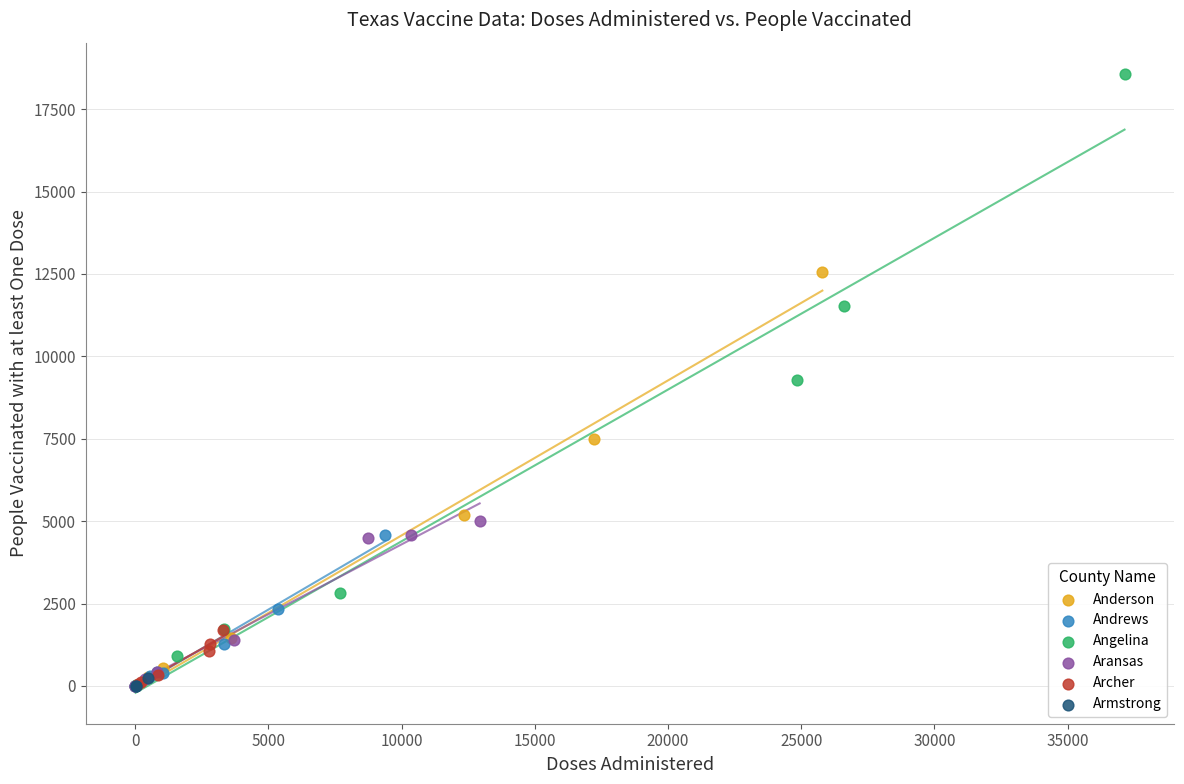

Which series has the widest spread of Y values?

Angelina